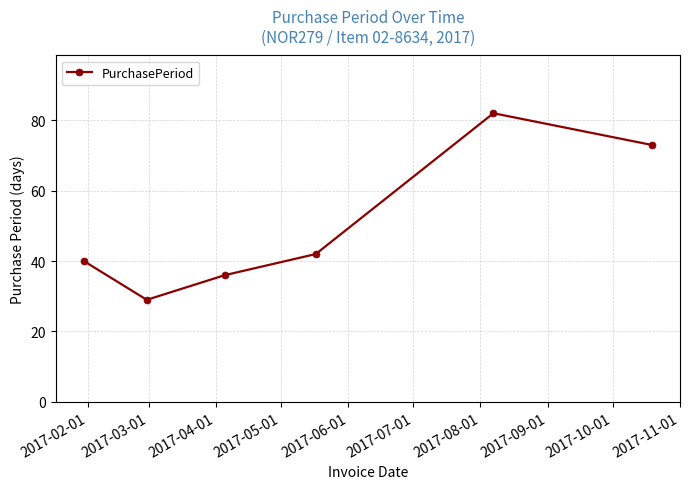

How many data points does each series have?

6